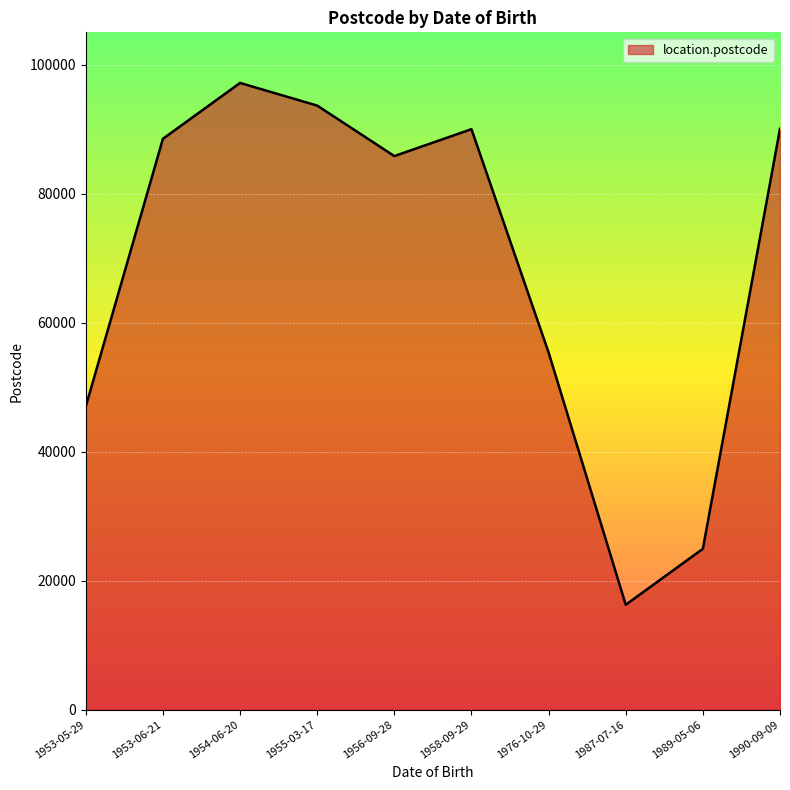

What is the approximate value at 1955-03-17, to the nearest 50?

93650